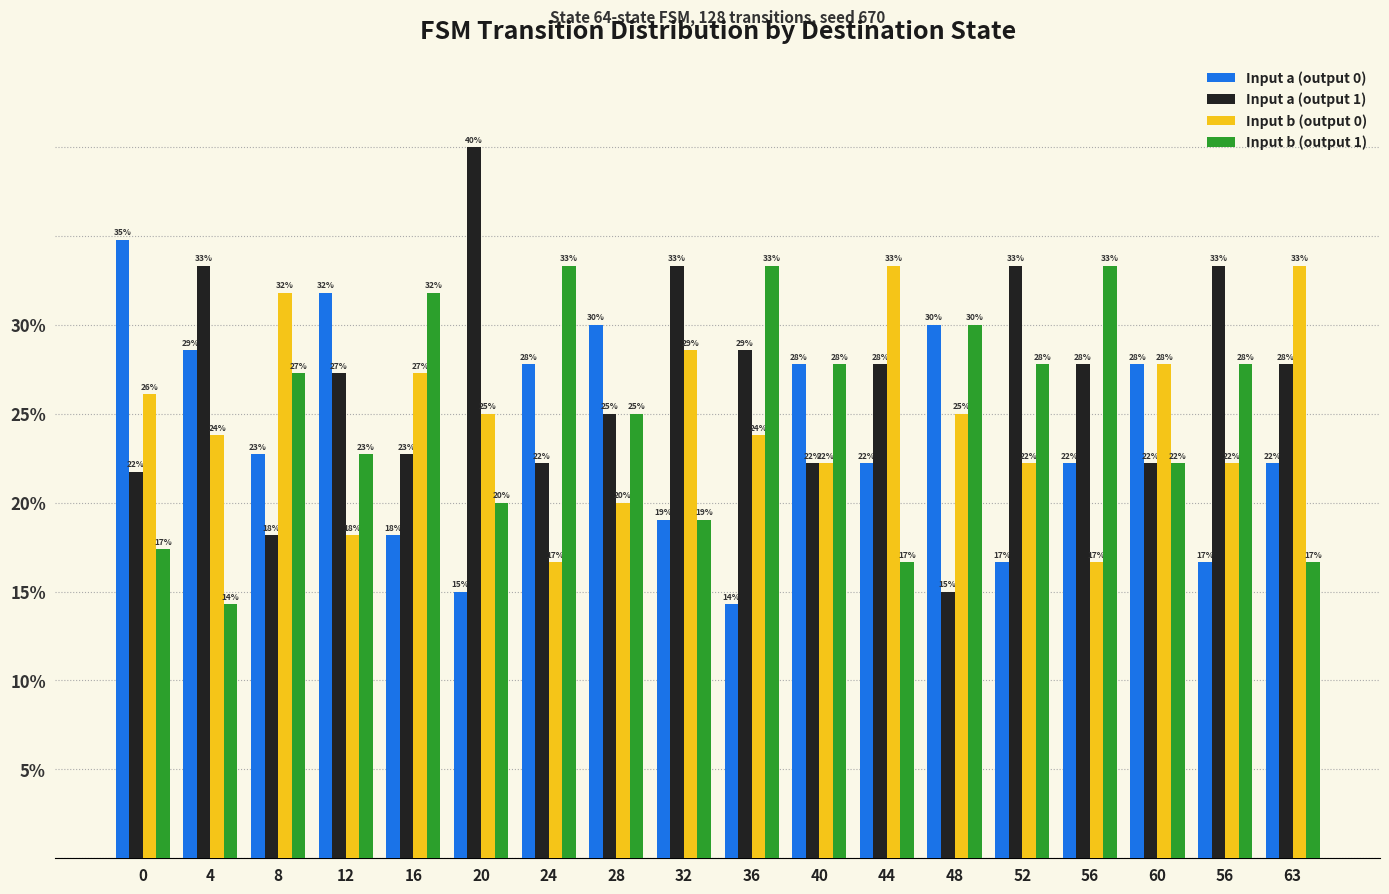

Reading left to right, what are all the values shown in this chart?

Input a (output 0): 0=34.8	4=28.6	8=22.7	12=31.8	16=18.2	20=15.0	24=27.8	28=30.0	32=19.0	36=14.3	40=27.8	44=22.2	48=30.0	52=16.7	56=22.2	60=27.8	56=16.7	63=22.2
Input a (output 1): 0=21.7	4=33.3	8=18.2	12=27.3	16=22.7	20=40.0	24=22.2	28=25.0	32=33.3	36=28.6	40=22.2	44=27.8	48=15.0	52=33.3	56=27.8	60=22.2	56=33.3	63=27.8
Input b (output 0): 0=26.1	4=23.8	8=31.8	12=18.2	16=27.3	20=25.0	24=16.7	28=20.0	32=28.6	36=23.8	40=22.2	44=33.3	48=25.0	52=22.2	56=16.7	60=27.8	56=22.2	63=33.3
Input b (output 1): 0=17.4	4=14.3	8=27.3	12=22.7	16=31.8	20=20.0	24=33.3	28=25.0	32=19.0	36=33.3	40=27.8	44=16.7	48=30.0	52=27.8	56=33.3	60=22.2	56=27.8	63=16.7